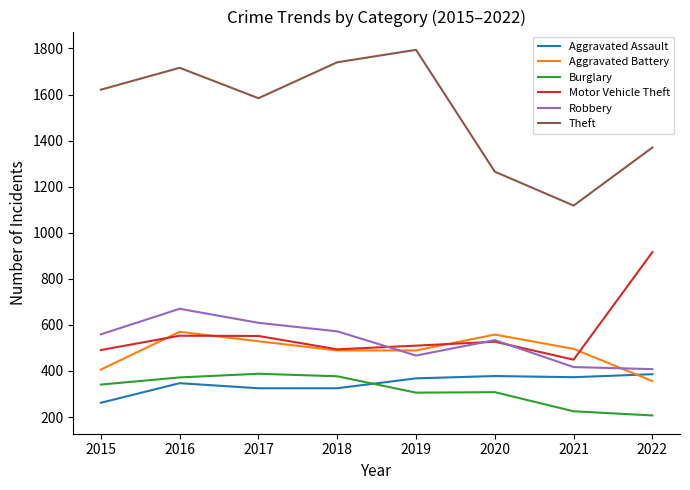

Rank the series at 2019 from highest to lowest value.

Theft, Motor Vehicle Theft, Aggravated Battery, Robbery, Aggravated Assault, Burglary